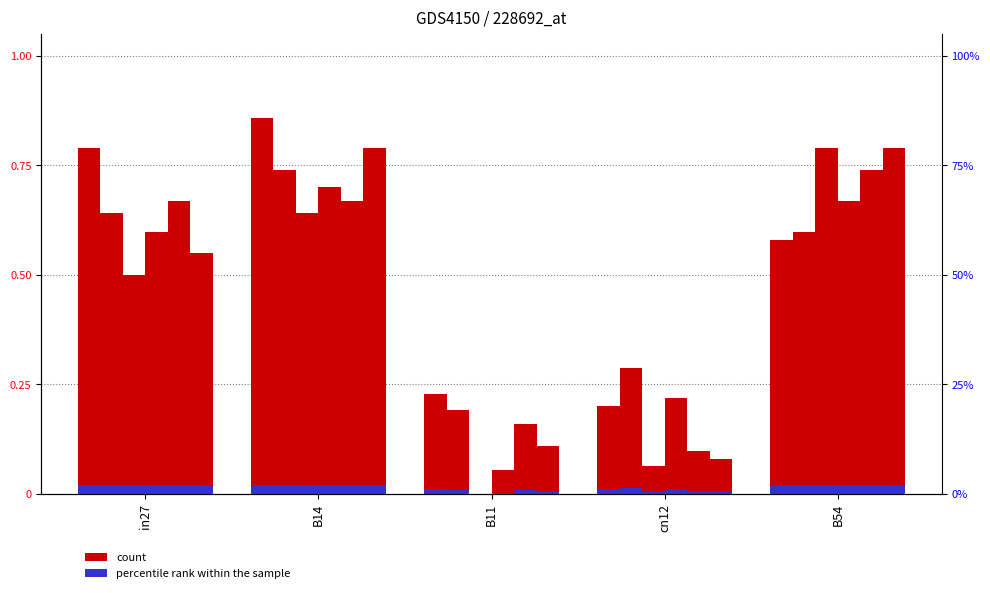

Rank the categories by job218_scenario1_403 value from highest to lowest.

B54, B14, in27, cn12, B11